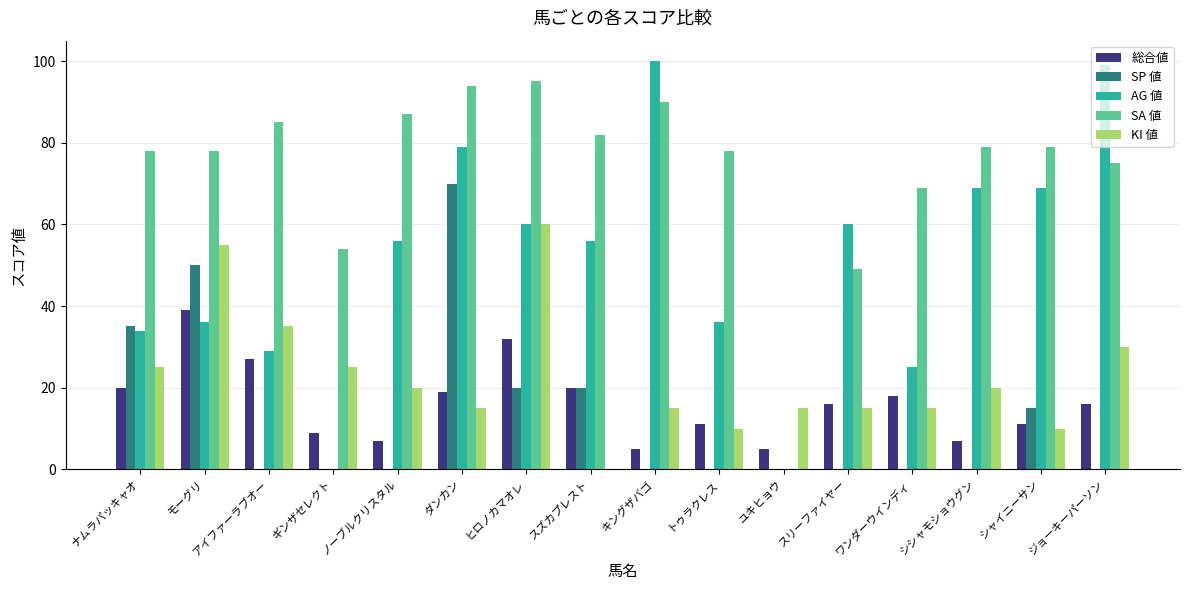

How many distinct data groups are displayed?

5